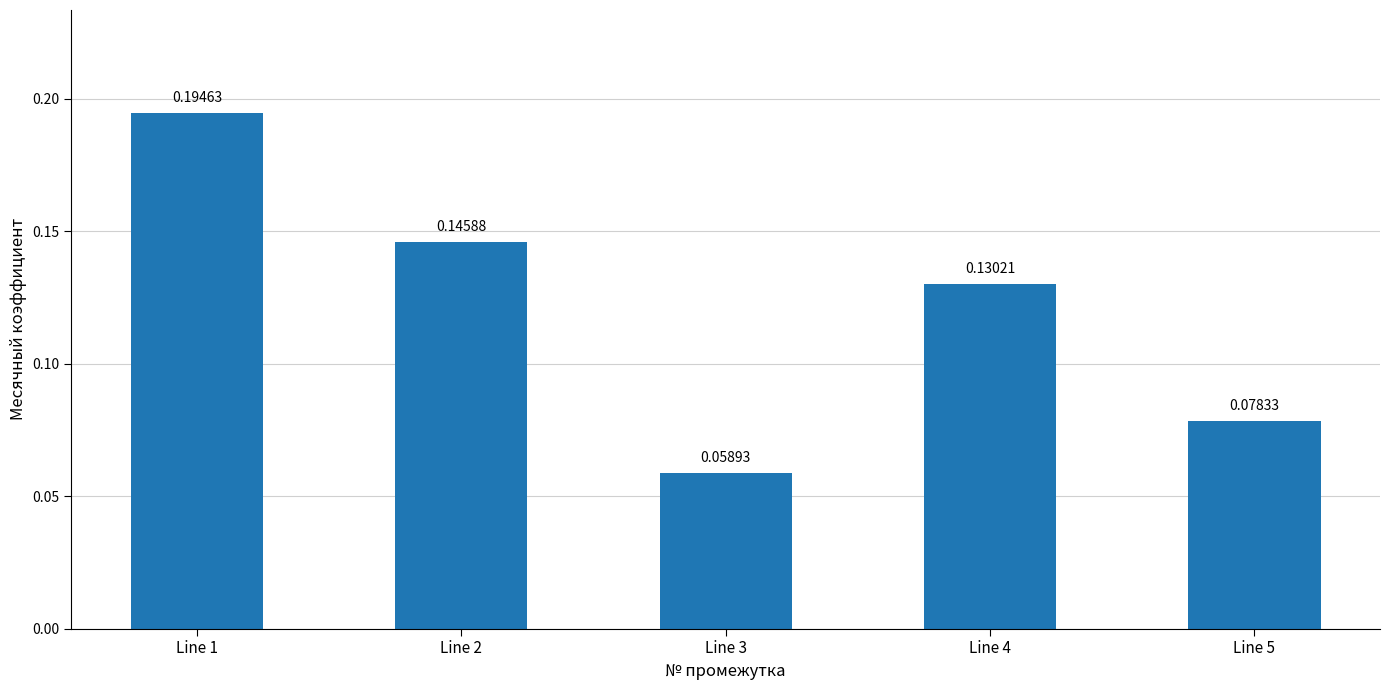

List the labels in order of value, smallest first.

Line 3, Line 5, Line 4, Line 2, Line 1